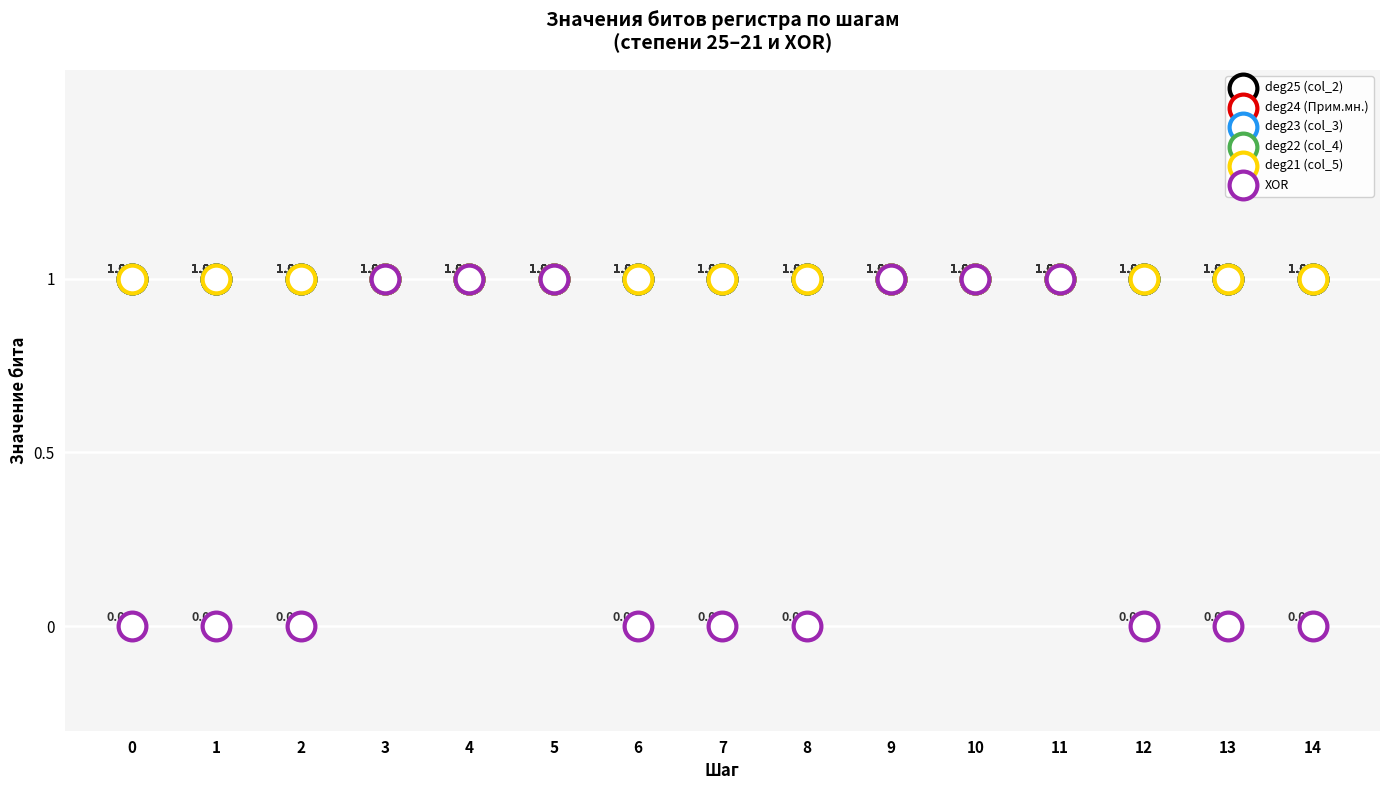

Which series contains the lowest Y value?

XOR